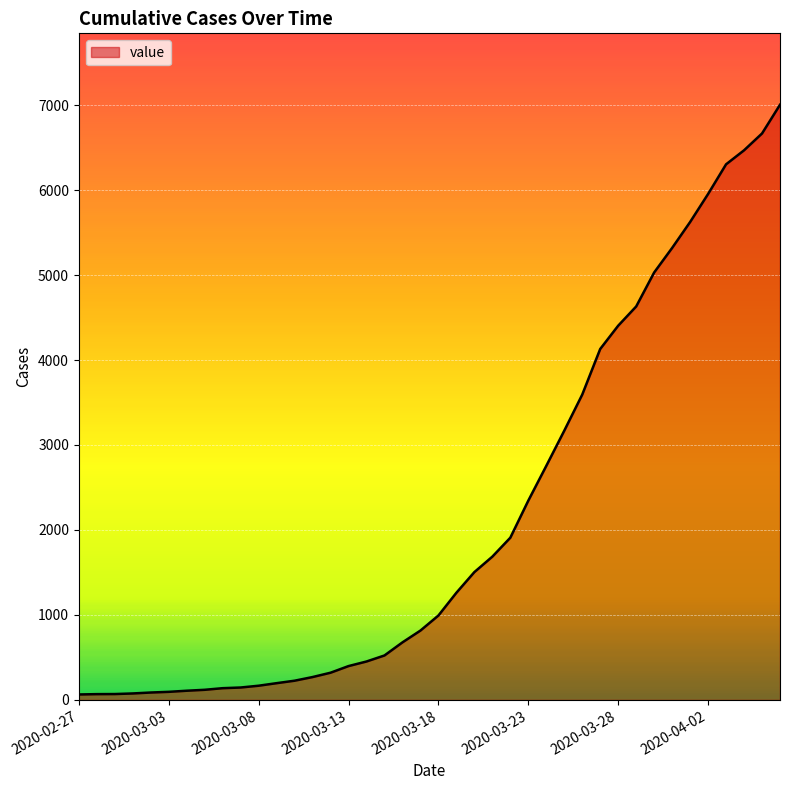

What is the difference between the maximum and minimum values?

6940